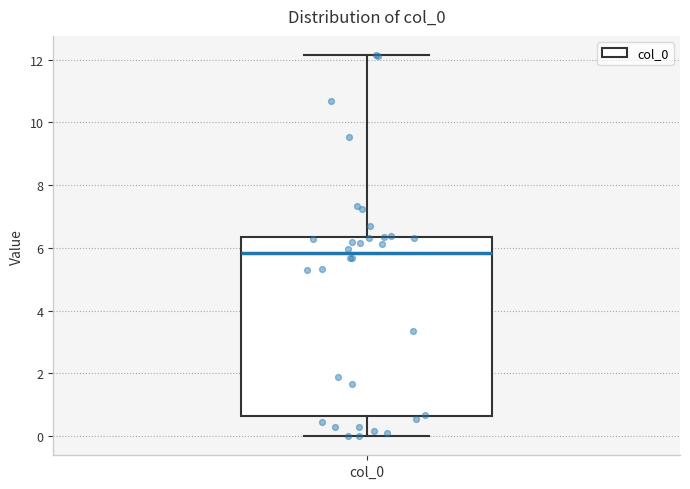

Read this box plot against the y-axis: the position of the median line, the range covered by the box, and the ends of both whiskers. The values are not printed on the chart, so give them approximately, as read against the axis.

median 5.8, box 0.6 to 6.4, whiskers 0.0 to 12.2